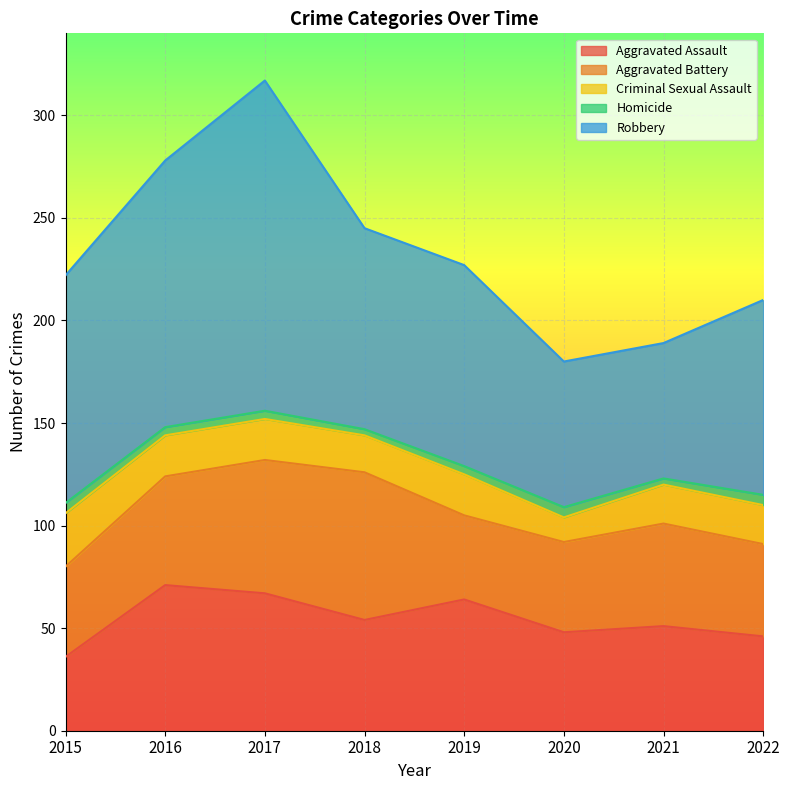

Where is the first local maximum for Robbery?

2017